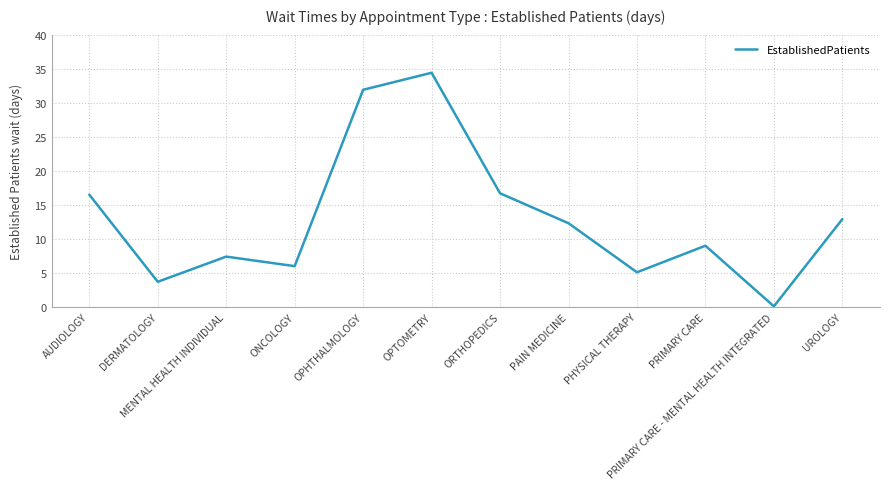

What is the minimum value shown in the chart?

0.1